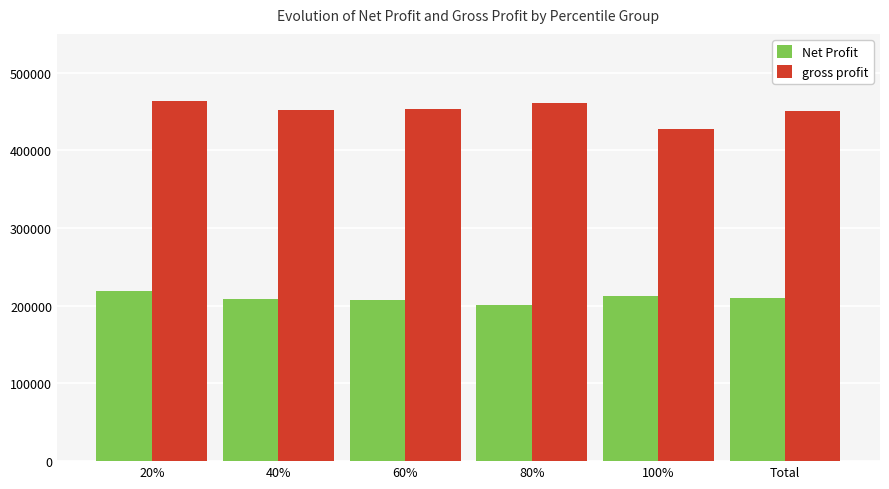

What is the maximum value shown in the chart?

464062.4